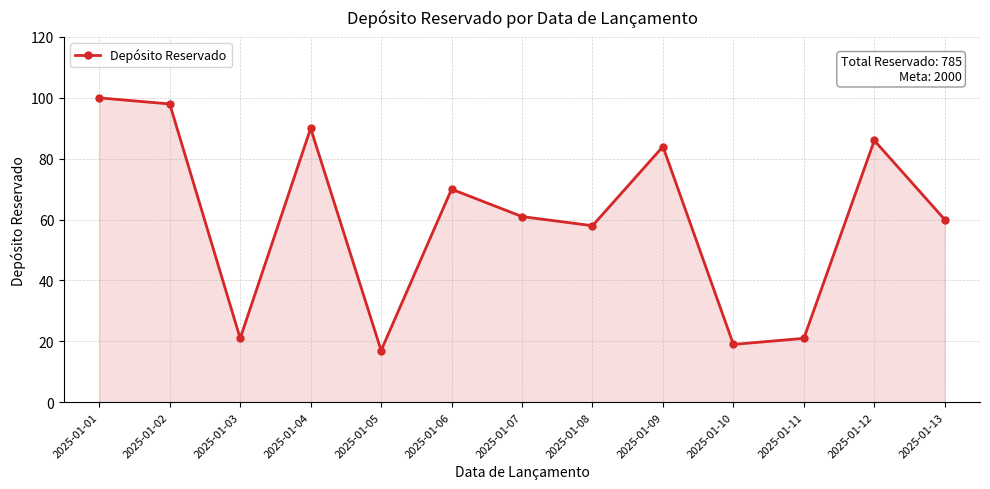

What is the value of the 4th point from the left?

90